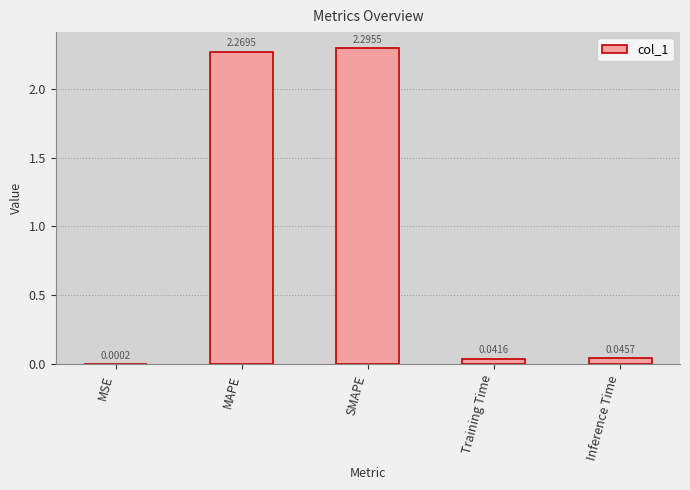

At which category does the chart reach its peak across all series?

SMAPE